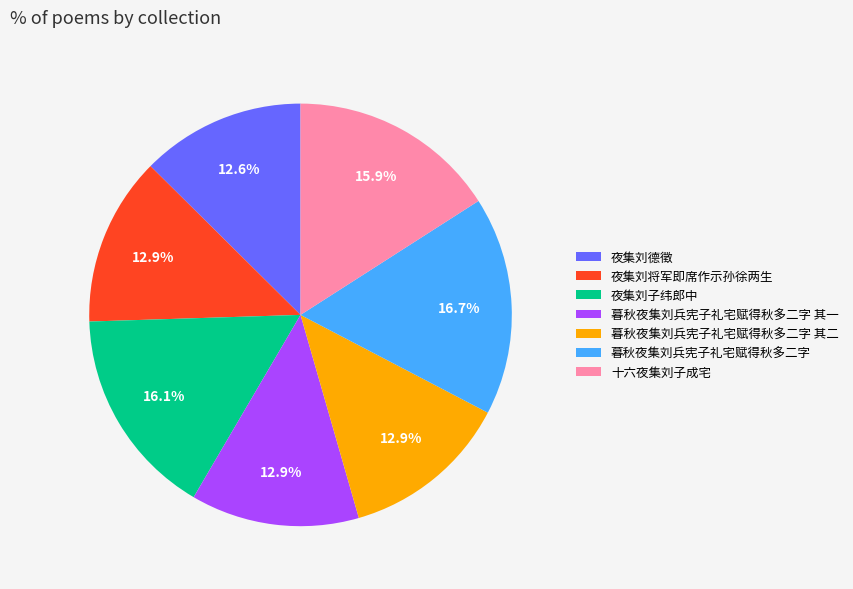

How many slices are in this pie chart?

7